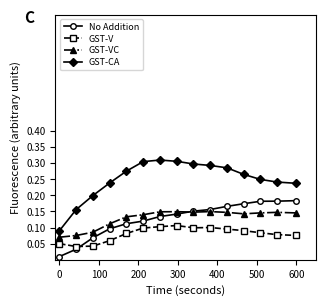

Which series has the largest total across all categories?

GST-CA